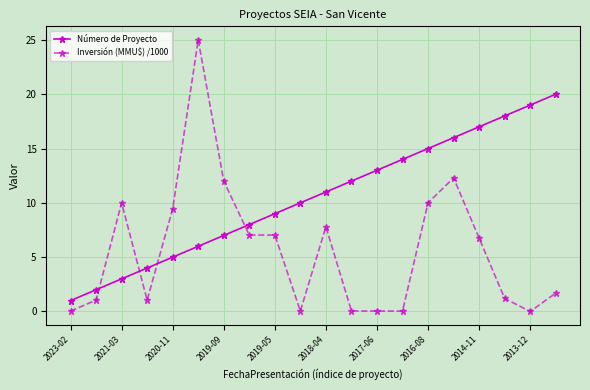

What is the average value of the Número de Proyecto series?

10.5